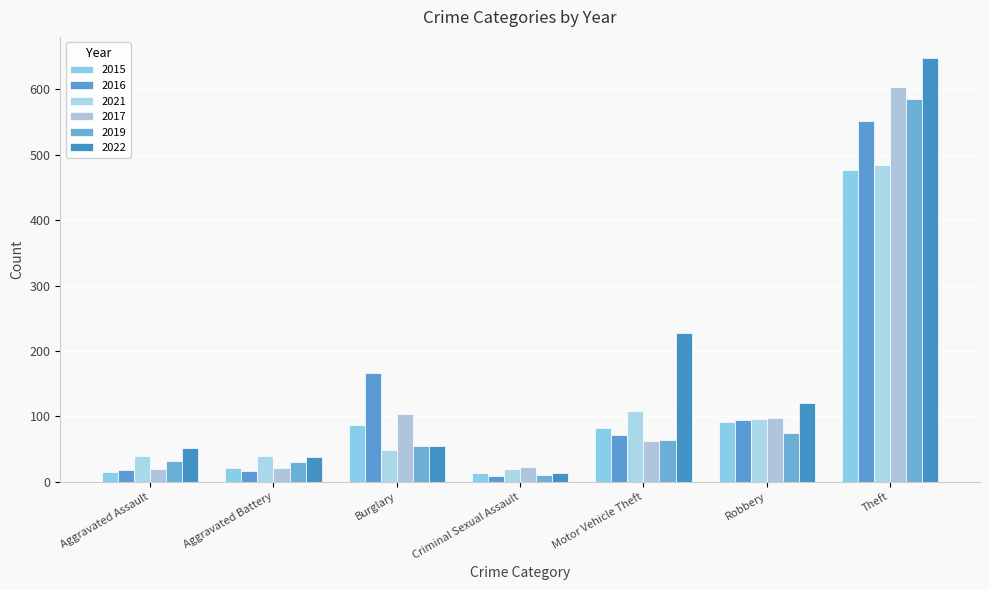

Reading left to right, extract all data points from this chart.

2015: Aggravated Assault=15	Aggravated Battery=21	Burglary=86	Criminal Sexual Assault=14	Motor Vehicle Theft=82	Robbery=92	Theft=477
2016: Aggravated Assault=18	Aggravated Battery=17	Burglary=167	Criminal Sexual Assault=8	Motor Vehicle Theft=72	Robbery=94	Theft=552
2021: Aggravated Assault=39	Aggravated Battery=39	Burglary=48	Criminal Sexual Assault=19	Motor Vehicle Theft=108	Robbery=96	Theft=485
2017: Aggravated Assault=19	Aggravated Battery=21	Burglary=104	Criminal Sexual Assault=22	Motor Vehicle Theft=62	Robbery=98	Theft=603
2019: Aggravated Assault=31	Aggravated Battery=30	Burglary=55	Criminal Sexual Assault=10	Motor Vehicle Theft=64	Robbery=74	Theft=586
2022: Aggravated Assault=51	Aggravated Battery=38	Burglary=54	Criminal Sexual Assault=14	Motor Vehicle Theft=227	Robbery=120	Theft=648